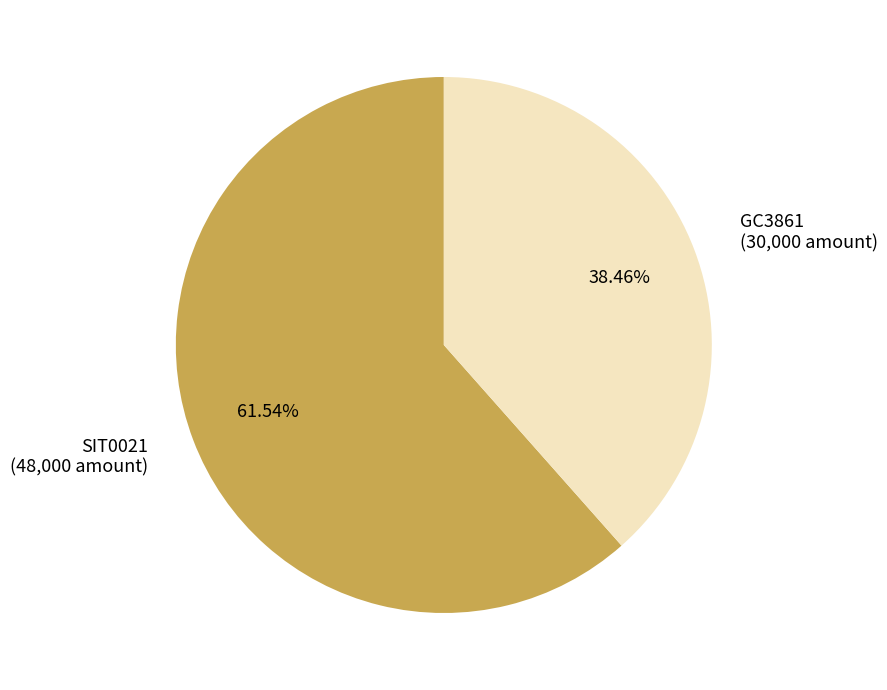

Which category has the biggest portion of the pie?

SIT0021